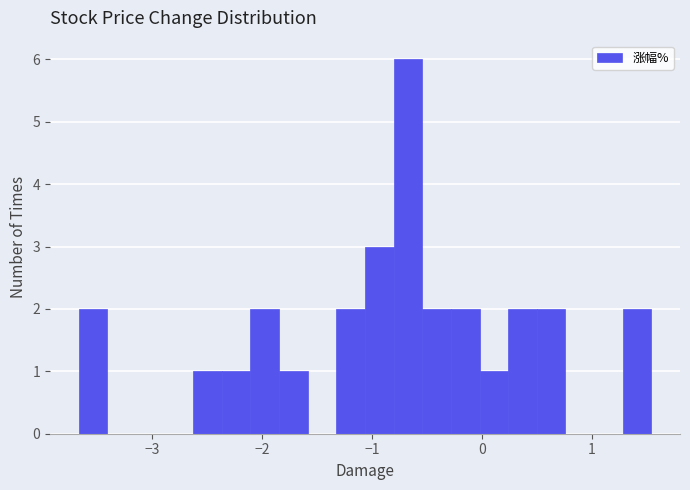

Around what value on the x-axis is the tallest bar? Give the approximate position of its centre, as read against the axis.

-0.7